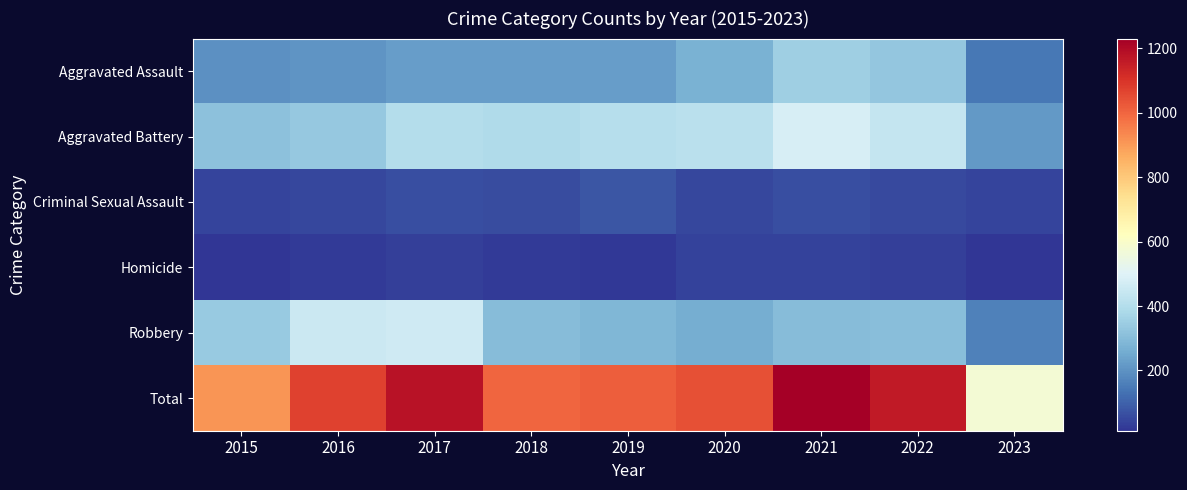

List the series in order of their peak value, highest first.

Total, Aggravated Battery, Robbery, Aggravated Assault, Criminal Sexual Assault, Homicide